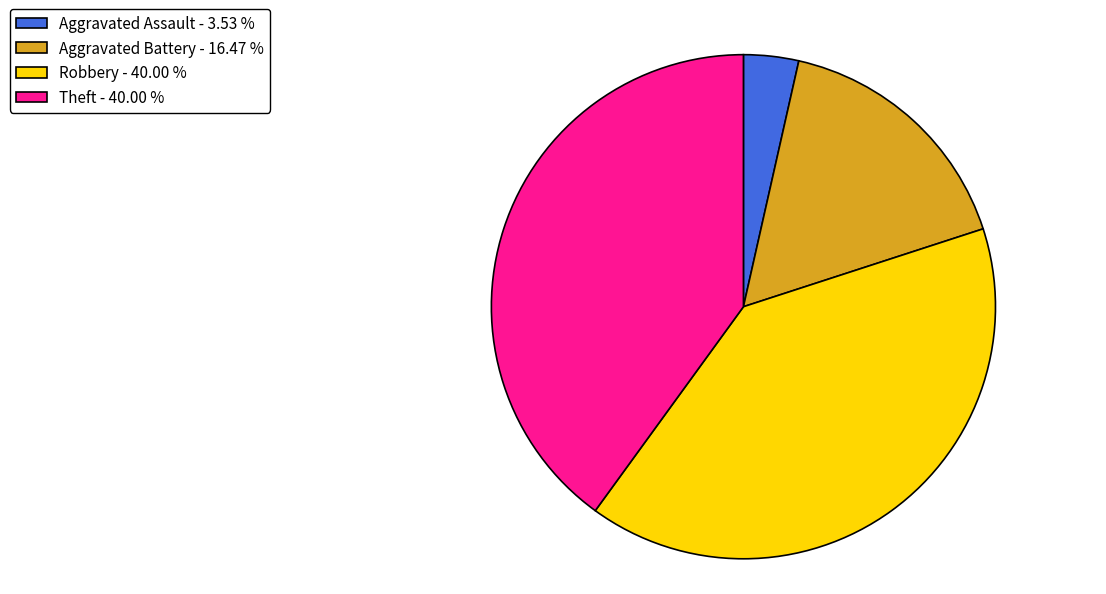

Between Aggravated Battery - 16.47 % and Aggravated Assault - 3.53 %, which is larger?

Aggravated Battery - 16.47 %